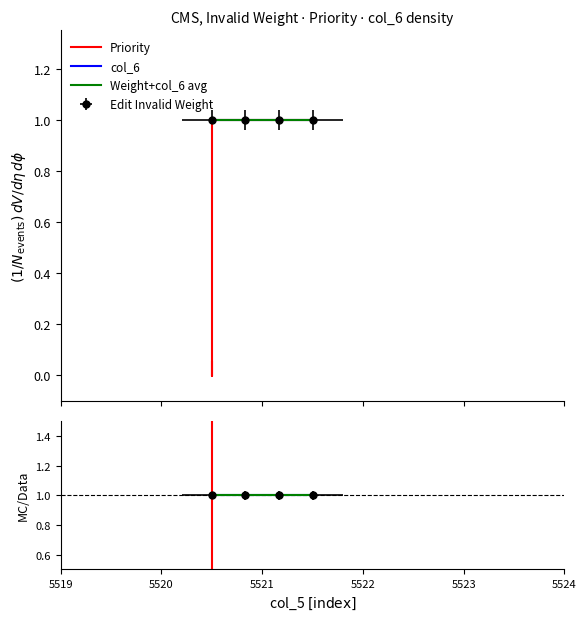

Between 5522 and 5519, which is larger?

5522